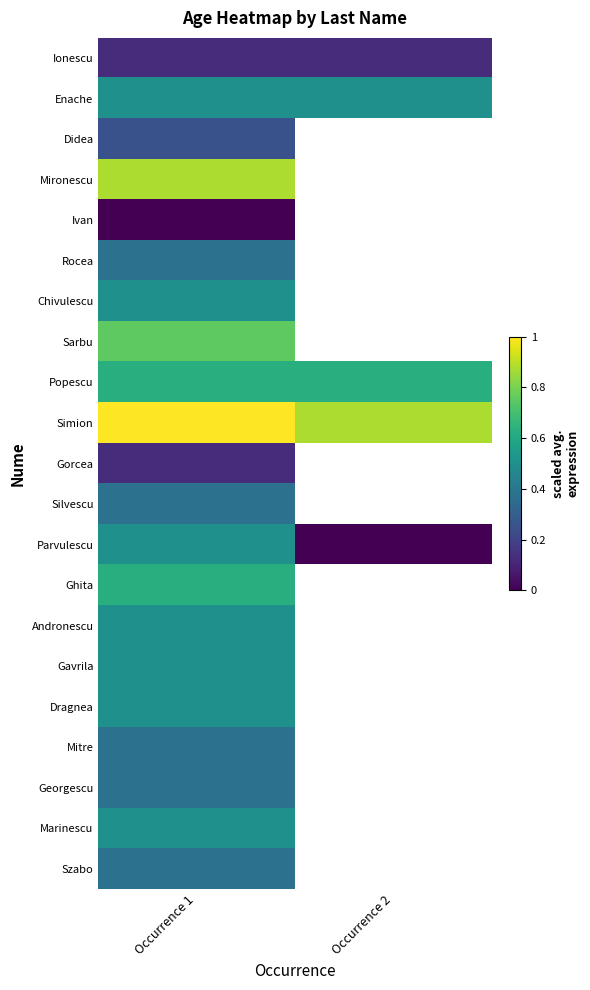

At which category is the sum across all series the highest?

Occurrence 1